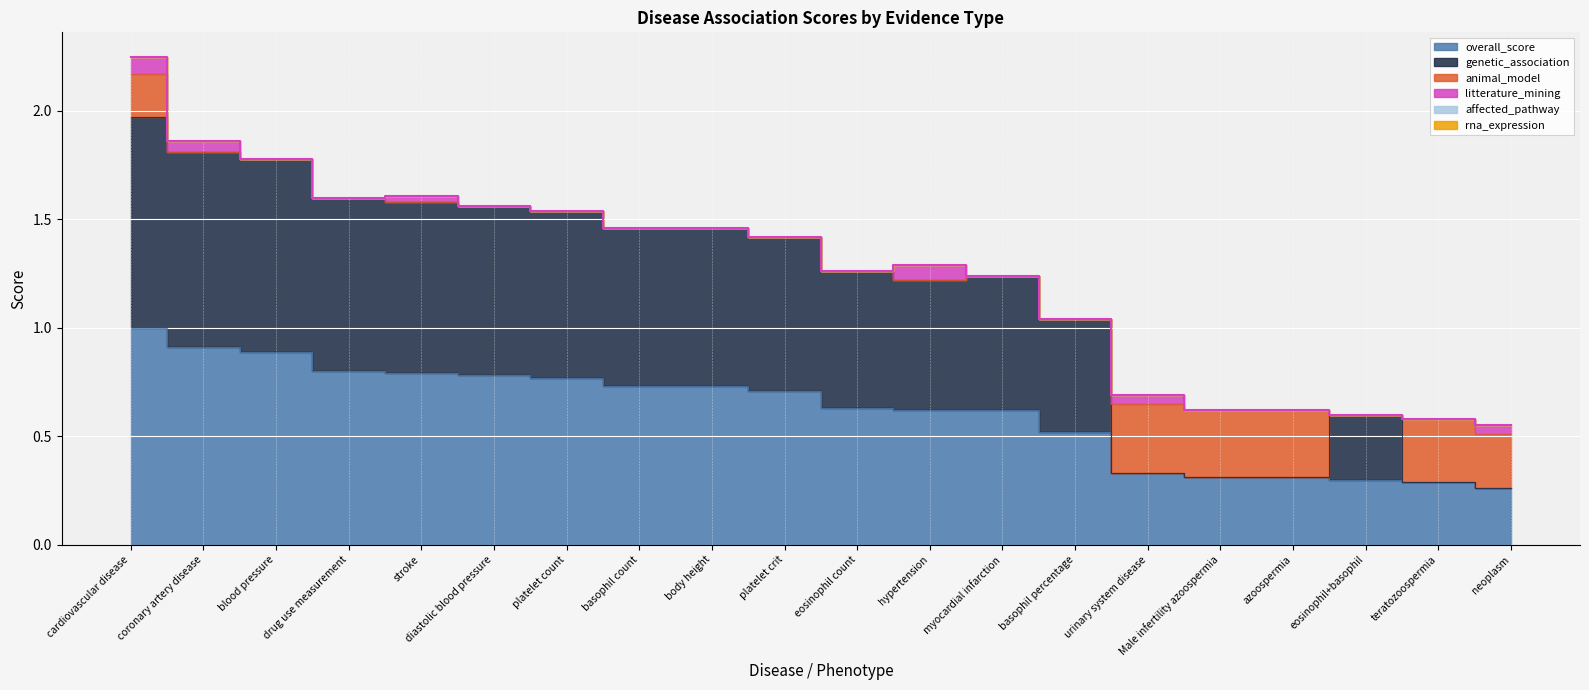

In litterature_mining, how many points are higher than both neighbors (excluding endpoints)?

3